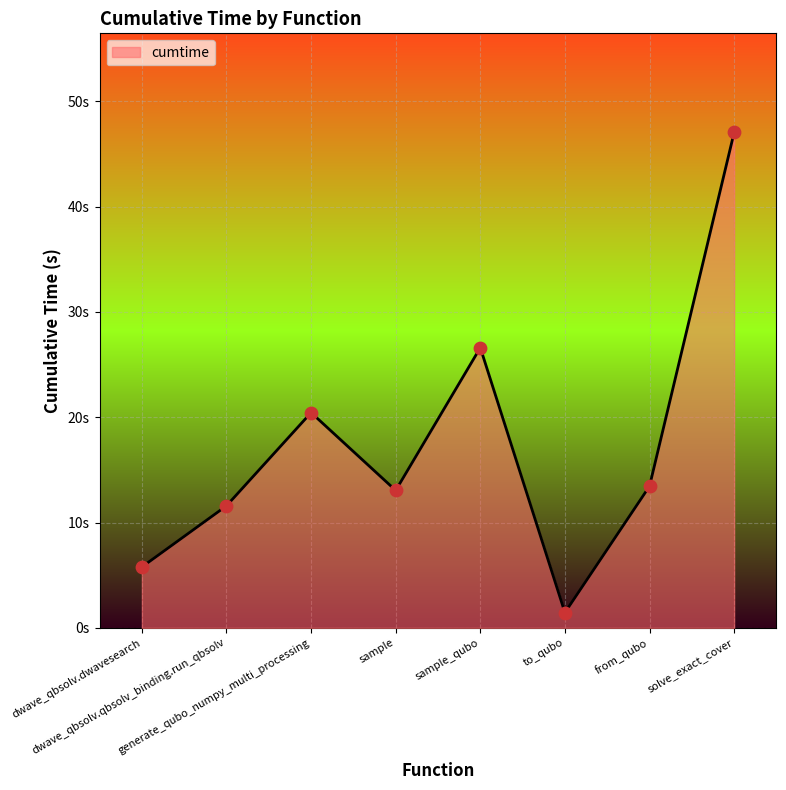

Approximately how many times larger is the value at from_qubo compared to to_qubo?

9.3